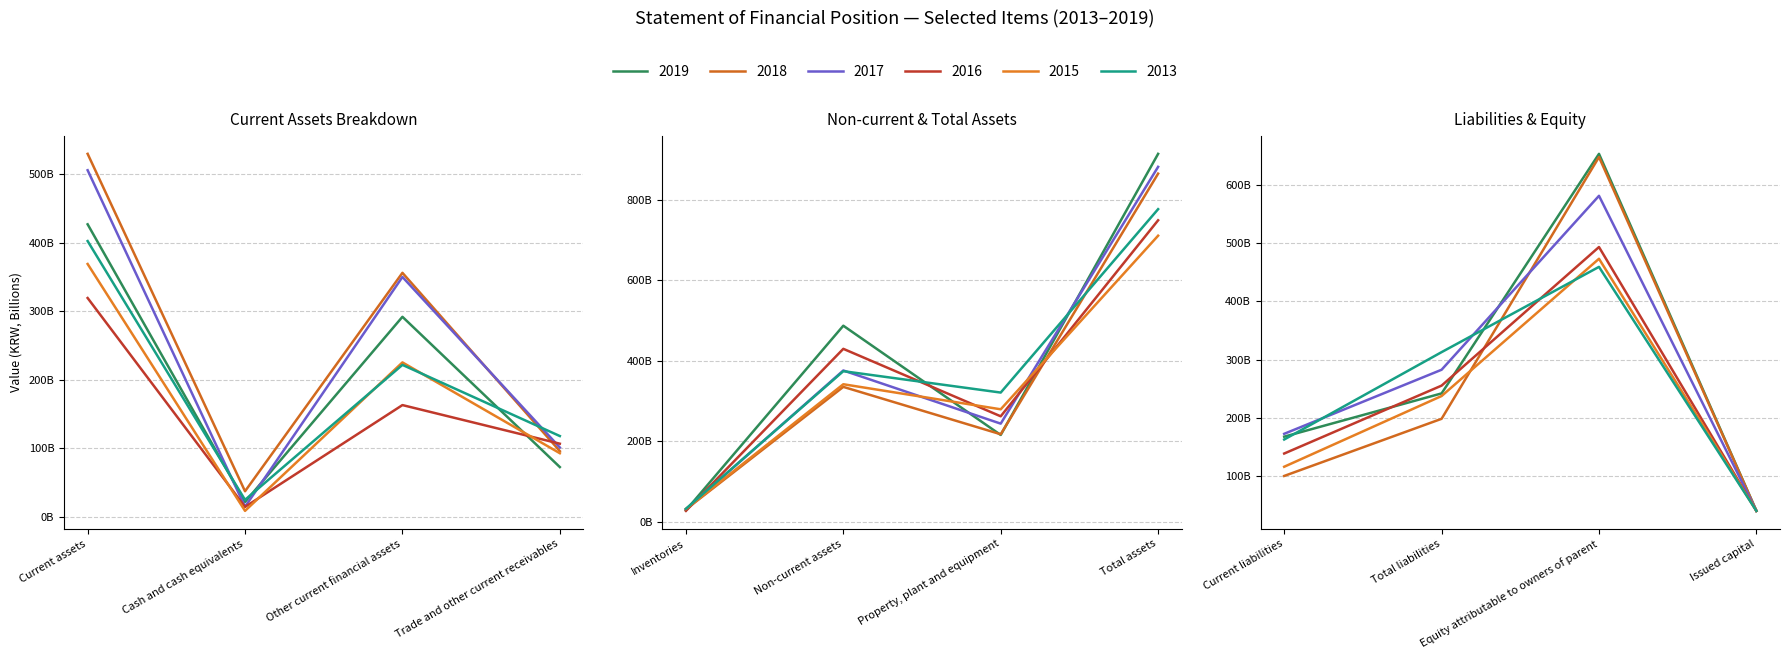

Is this an area chart (filled region under the line)?

No